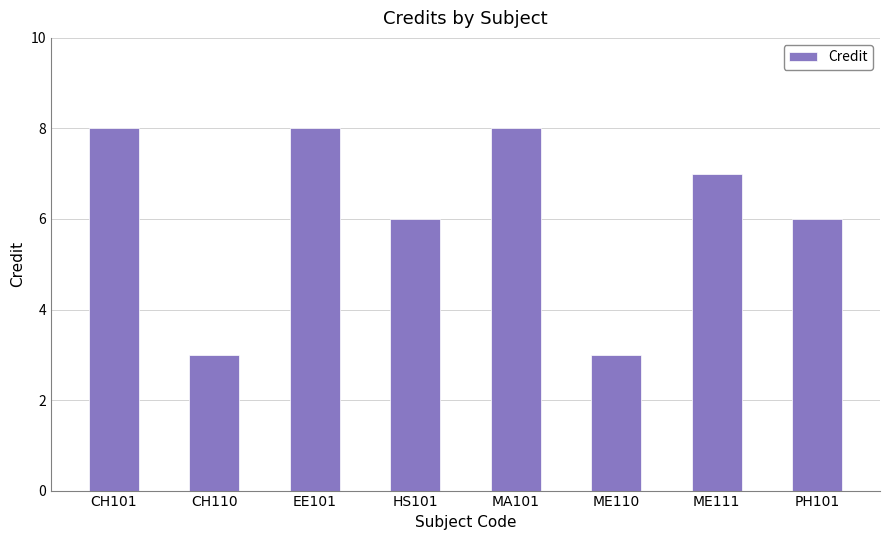

What is the label of the 4th bar from the left?

HS101